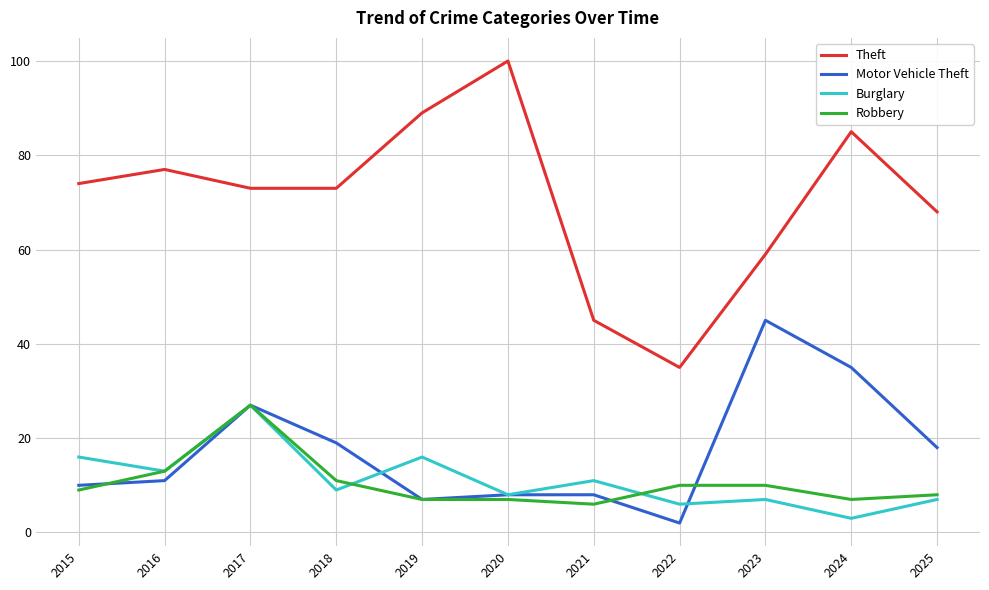

The value of Burglary at 2021 is 15. True or false?

False